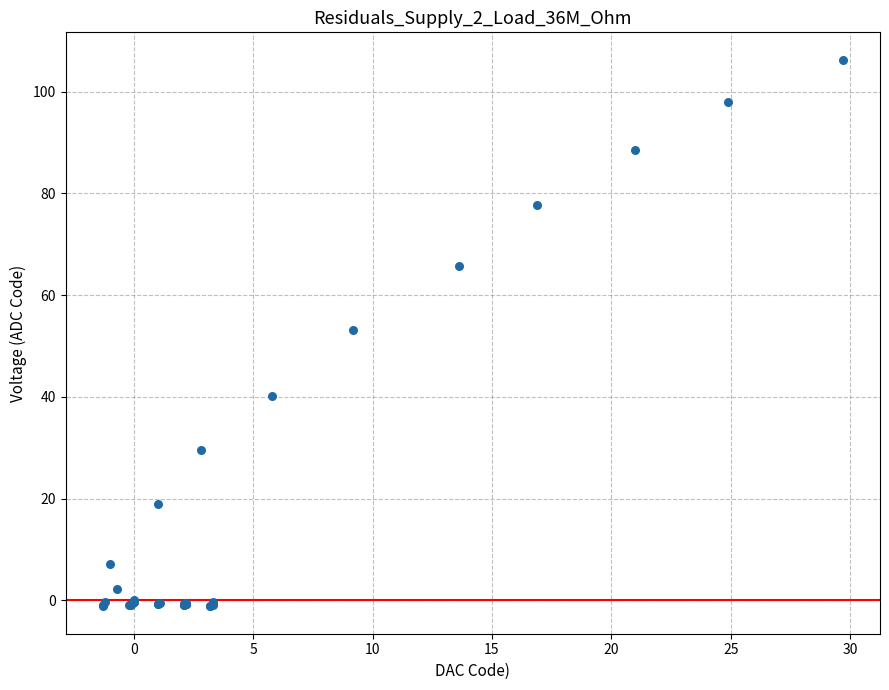

What Y value in the scatter plot is closest to 52?

53.2